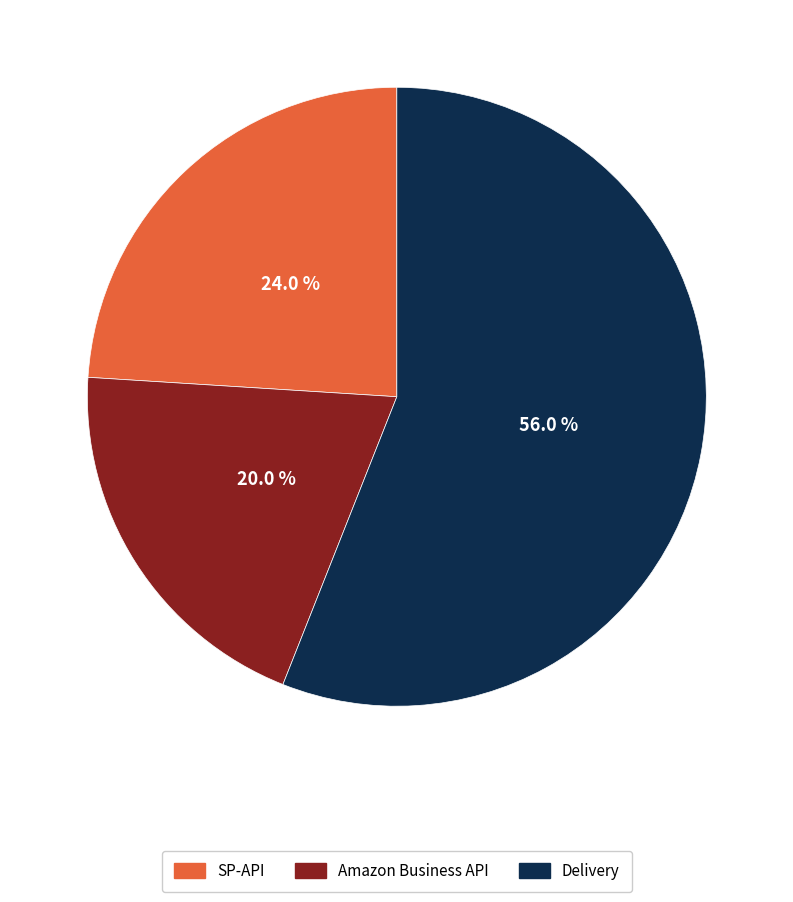

Is there any slice that represents more than half of the pie?

Yes